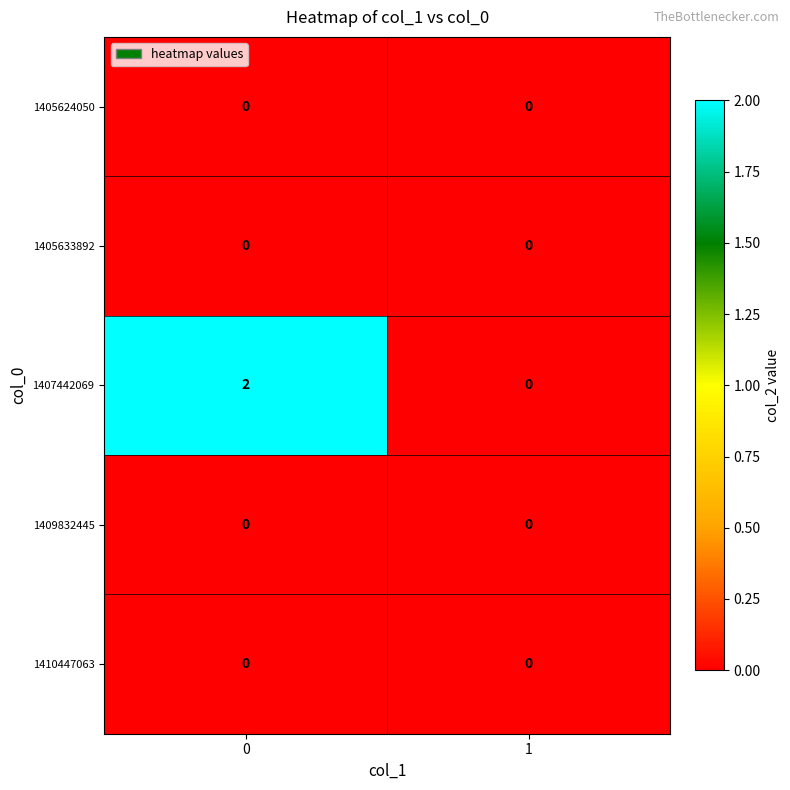

The 1405624050 series shows 0 at 0. True or false?

True